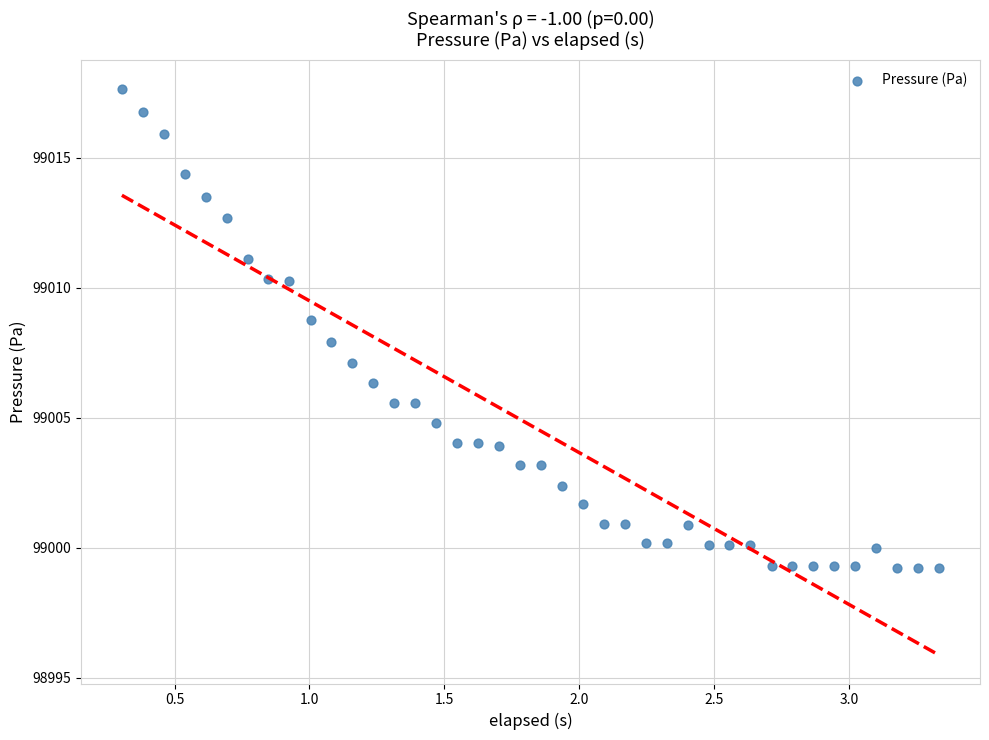

What is the range of Y values (max minus min)?

18.4